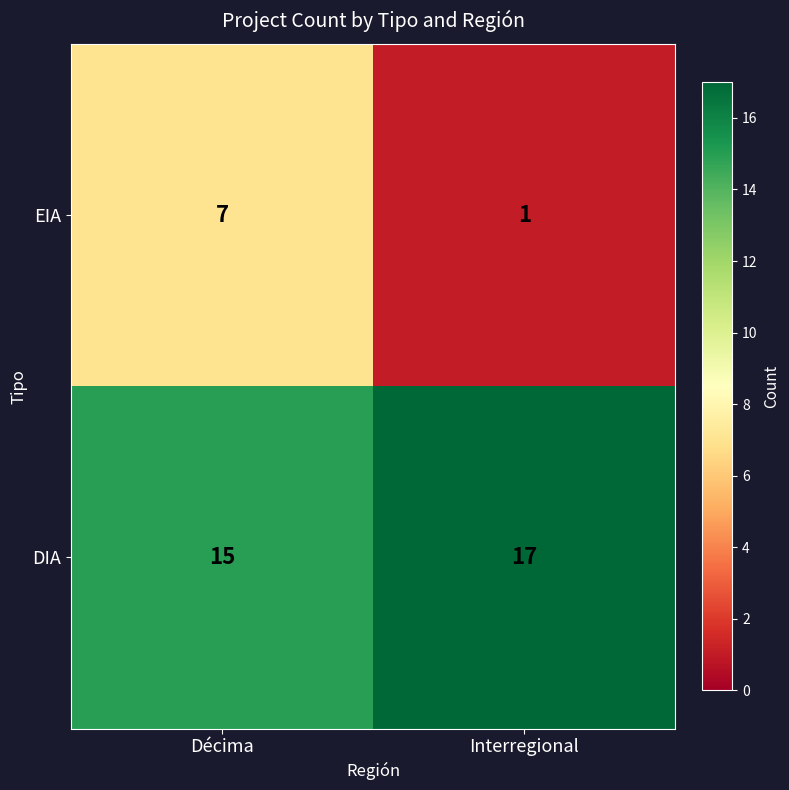

Rank the series at Décima from highest to lowest value.

DIA, EIA